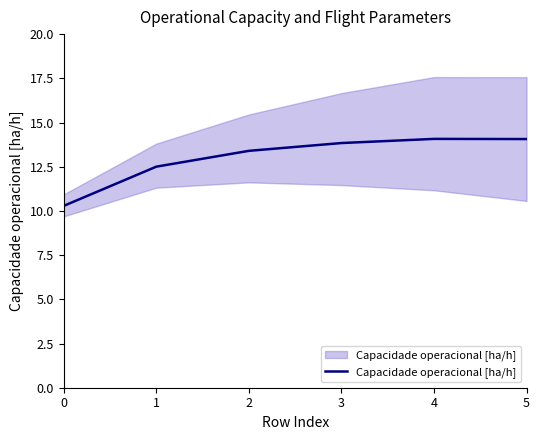

Reading left to right, list all the values displayed in this chart.

10.3	12.5	13.4	13.8	14.1	14.1